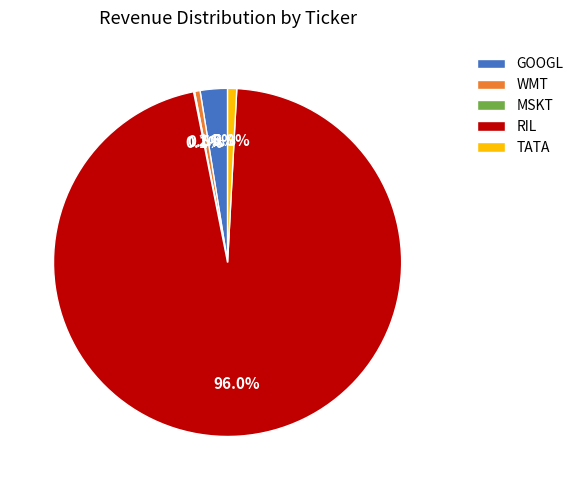

Do WMT and GOOGL together represent more than half of the pie?

No